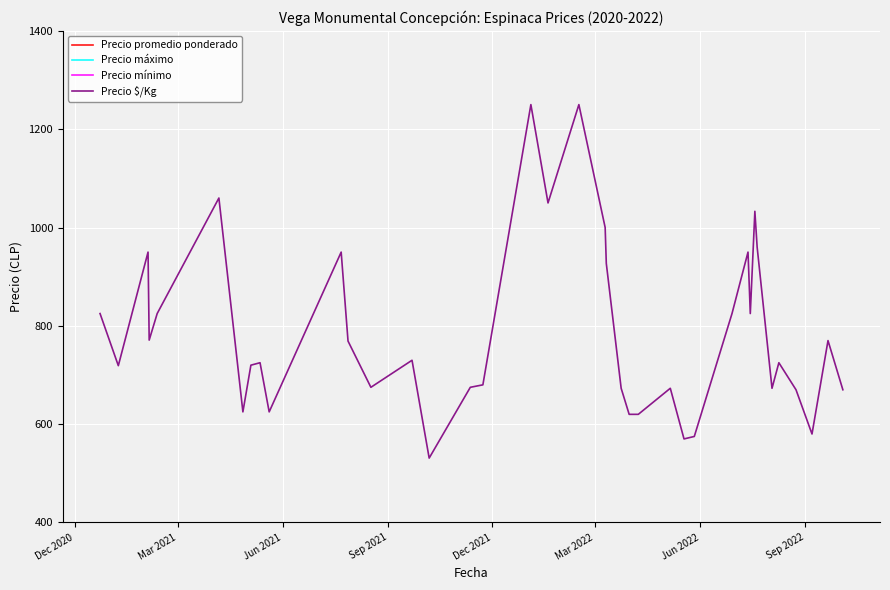

True or false: Precio máximo and Precio promedio ponderado intersect in this chart.

False